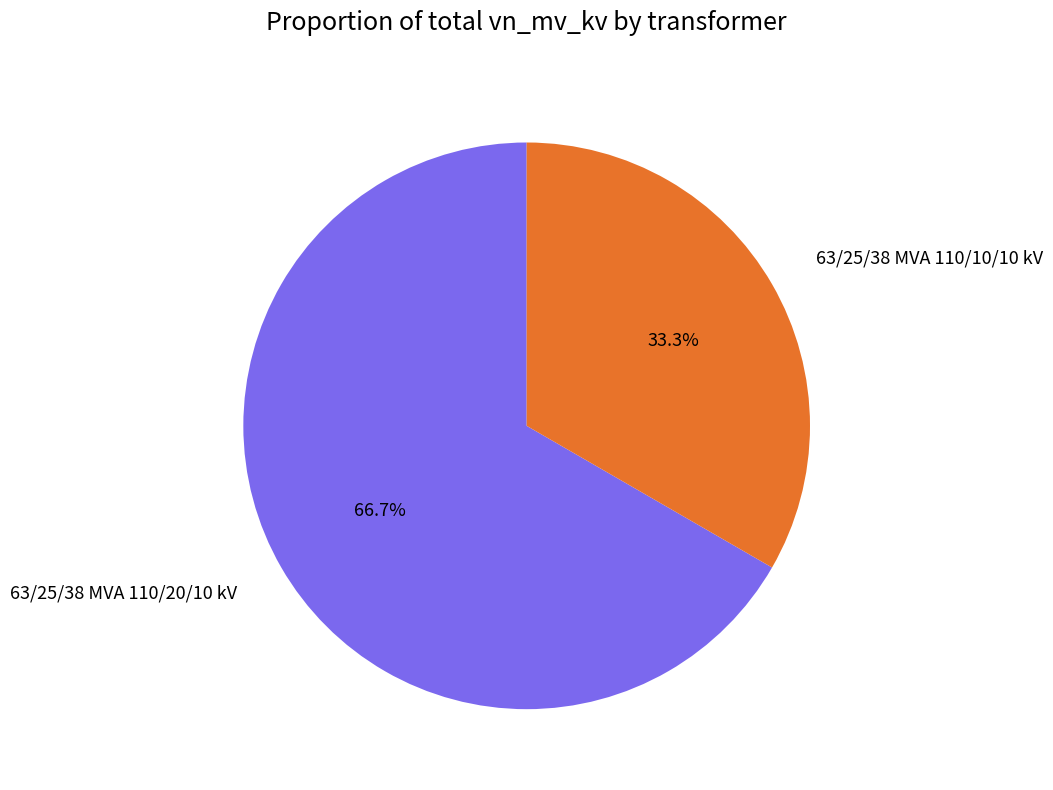

How many slices are in this pie chart?

2